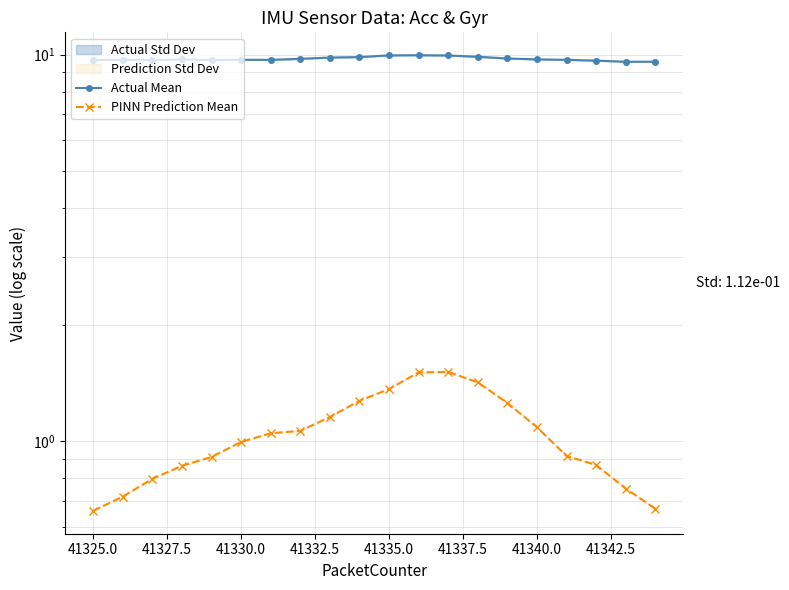

Reading left to right, transcribe all the data shown in this chart.

Actual Mean: 9.7	9.7	9.7	9.7	9.7	9.7	9.7	9.7	9.8	9.9	9.9	10.0	9.9	9.9	9.8	9.7	9.7	9.6	9.6	9.6
PINN Prediction Mean: 0.7	0.7	0.8	0.9	0.9	1.0	1.0	1.1	1.2	1.3	1.4	1.5	1.5	1.4	1.3	1.1	0.9	0.9	0.8	0.7